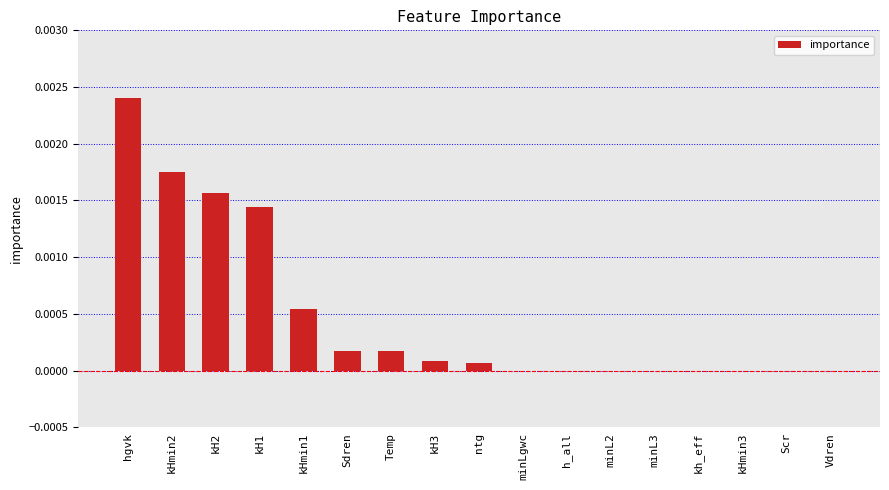

Count the number of data series in this chart.

1